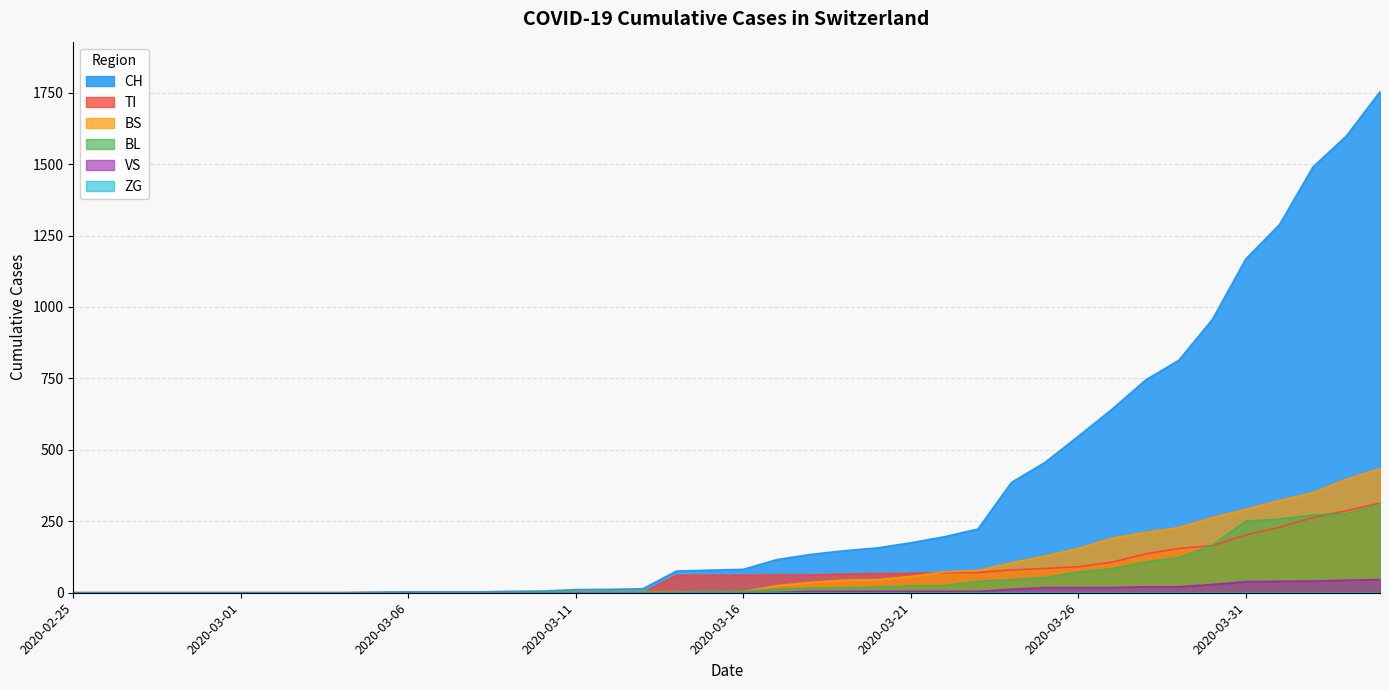

Which series has the widest spread of values?

CH